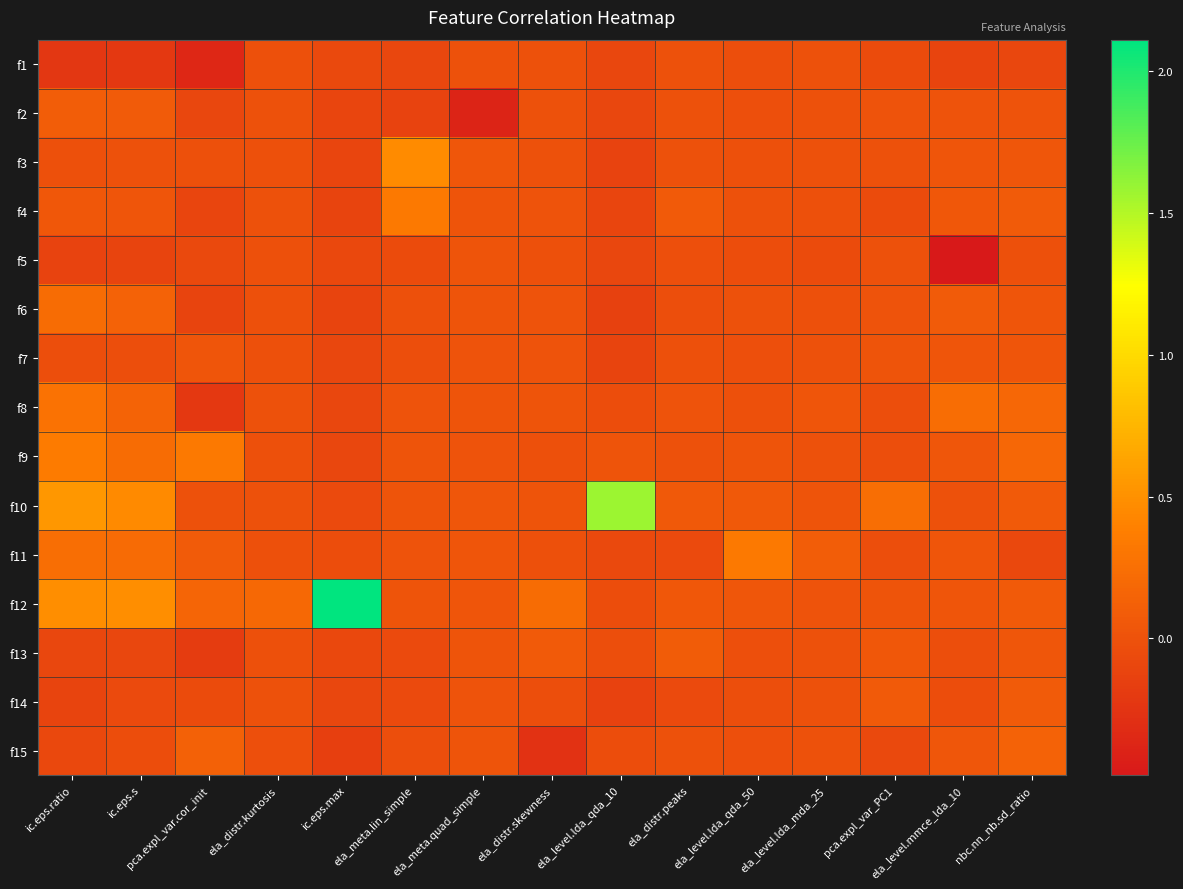

What is the difference between the highest and lowest values at ic.eps.s?

0.7